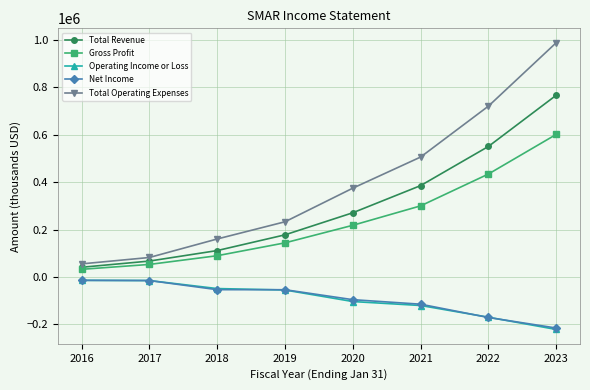

What are all the series names shown in the legend?

Total Revenue, Gross Profit, Operating Income or Loss, Net Income, Total Operating Expenses